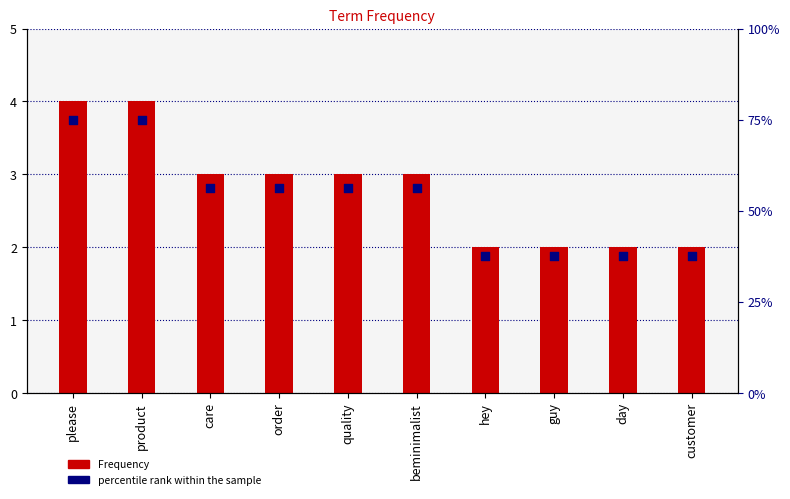

Which series has the largest total across all categories?

percentile rank within the sample